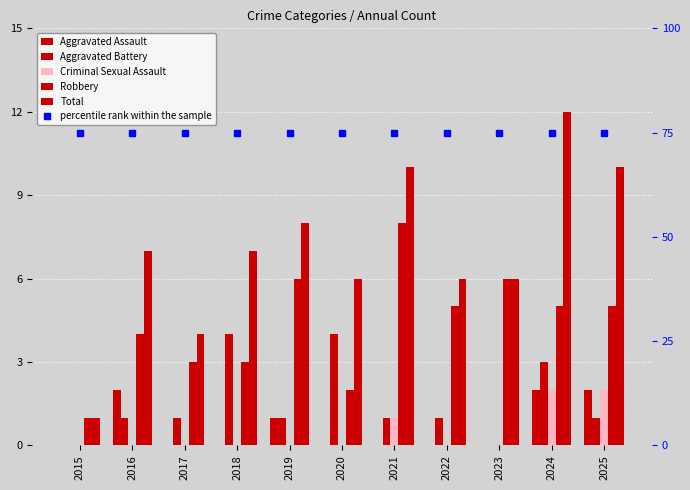

True or false: Aggravated Battery has a value of 2 at 2022.

False